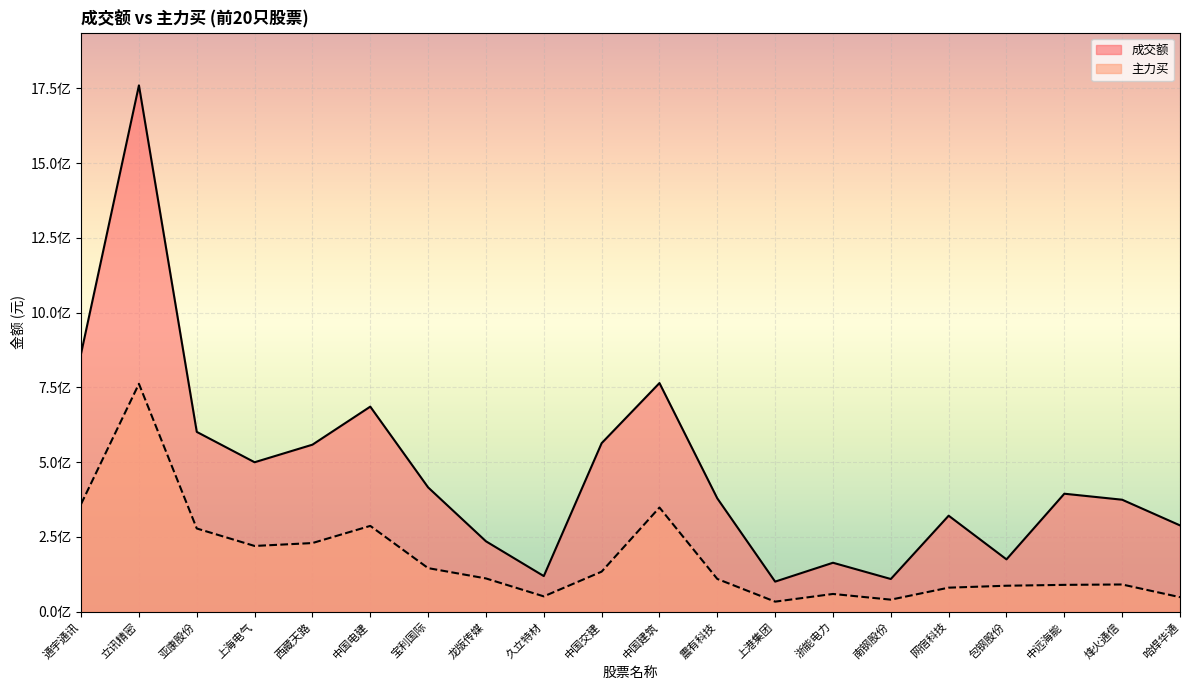

What is the spread (max minus min) of values at 久立特材?

67859501